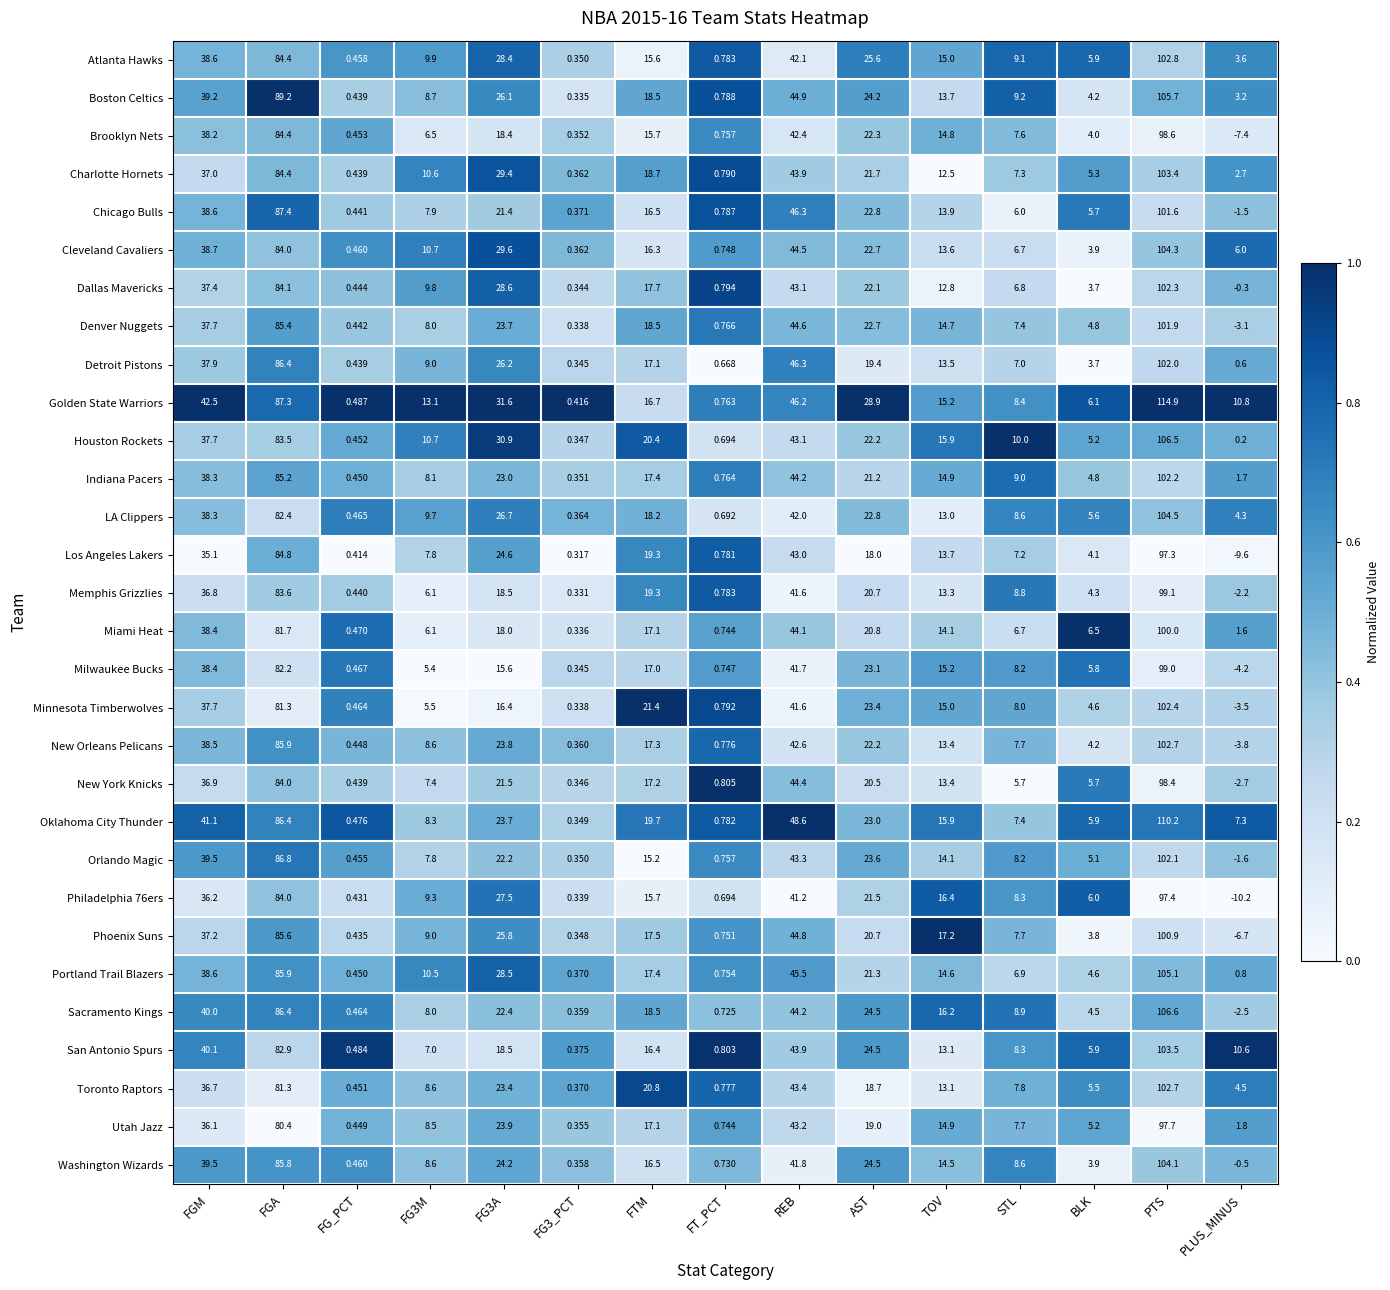

Is the value of Utah Jazz at FGA greater than the value of Houston Rockets at FG3A?

Yes